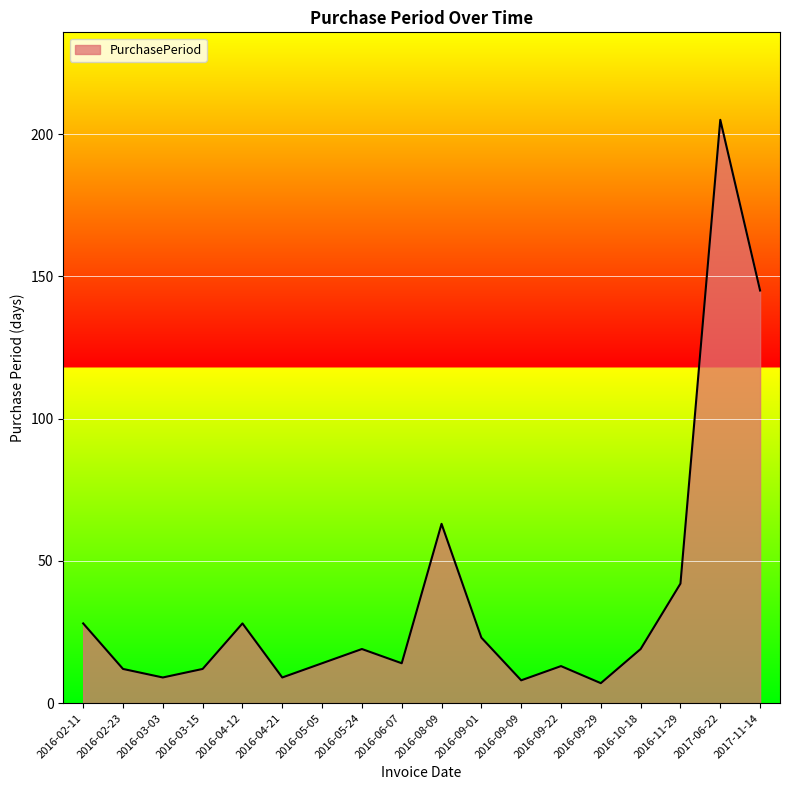

Reading right to left, transcribe all the data shown in this chart.

2017-11-14=145	2017-06-22=205	2016-11-29=42	2016-10-18=19	2016-09-29=7	2016-09-22=13	2016-09-09=8	2016-09-01=23	2016-08-09=63	2016-06-07=14	2016-05-24=19	2016-05-05=14	2016-04-21=9	2016-04-12=28	2016-03-15=12	2016-03-03=9	2016-02-23=12	2016-02-11=28